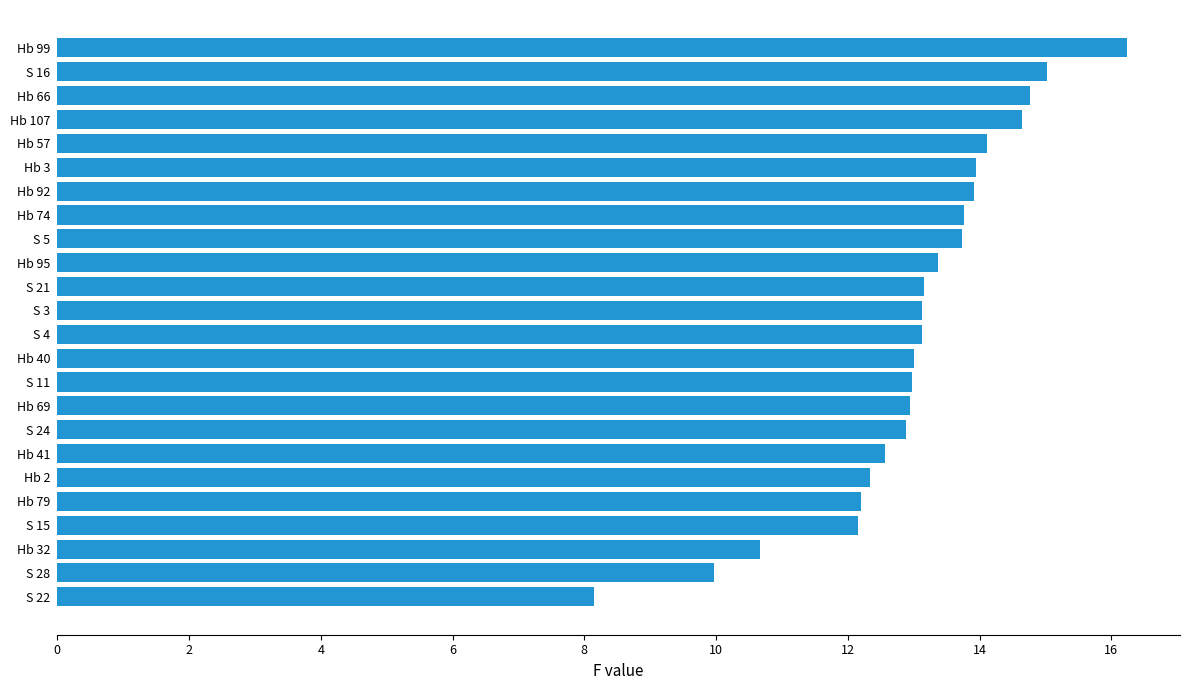

Approximately how many times larger is the value at S 4 compared to S 15?

1.1